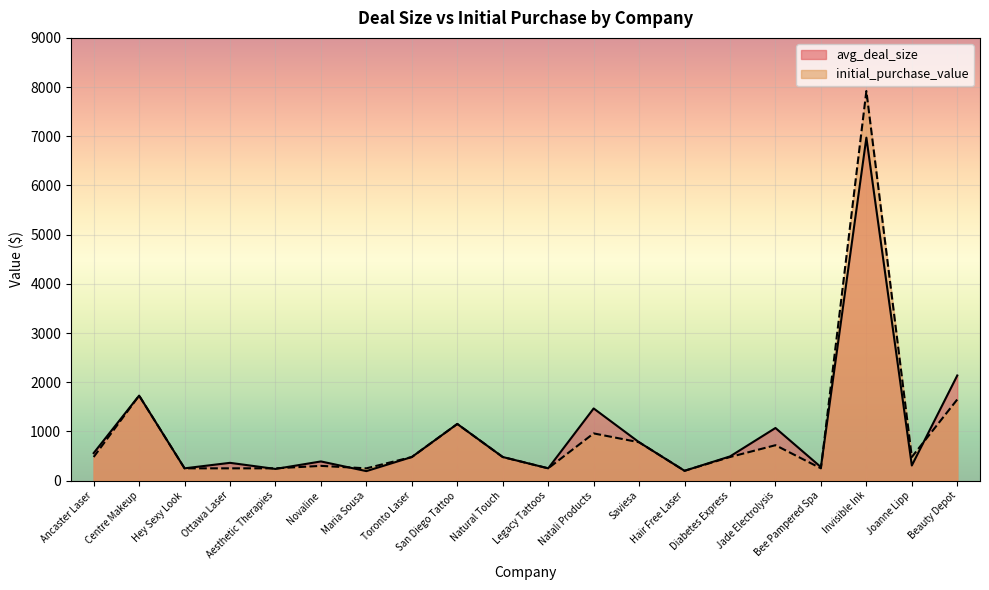

True or false: initial_purchase_value has a value of 135.5 at Ancaster Laser.

False